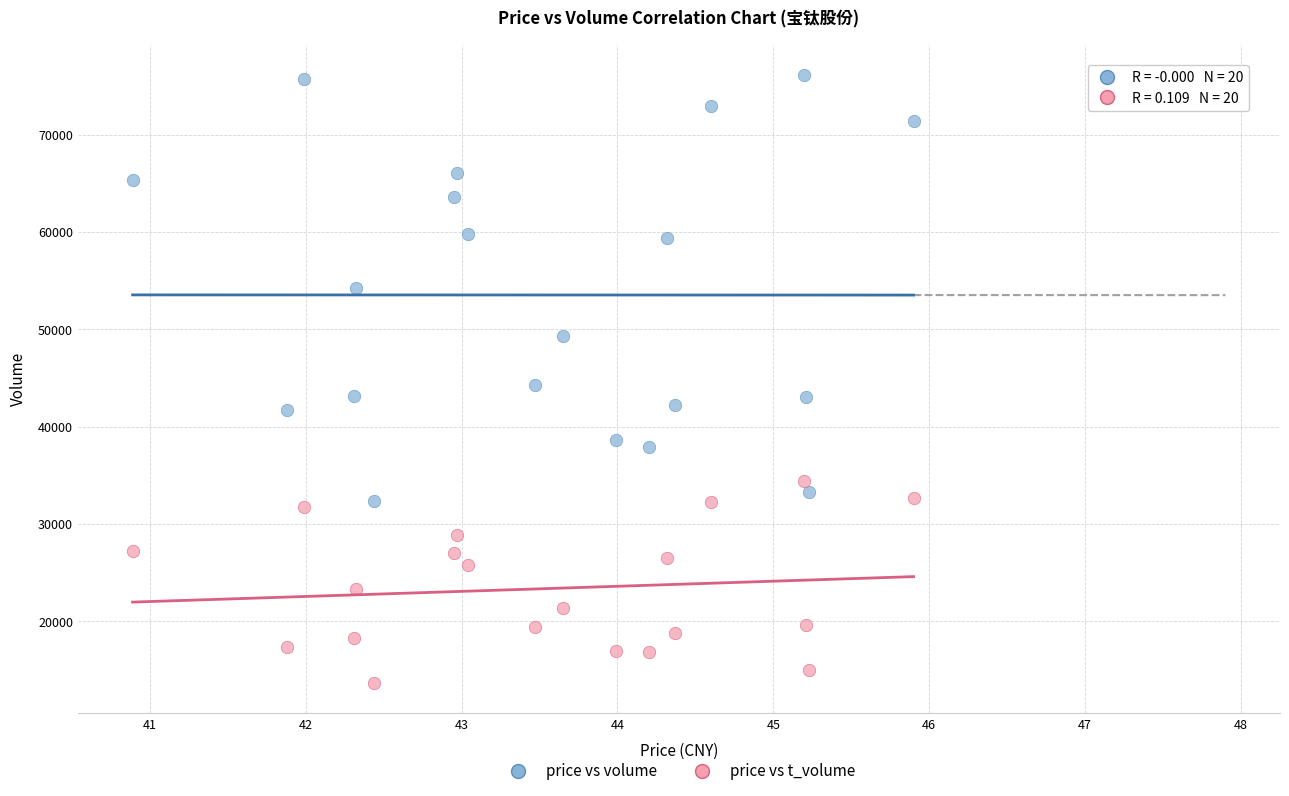

Which series has the widest spread of Y values?

price vs volume